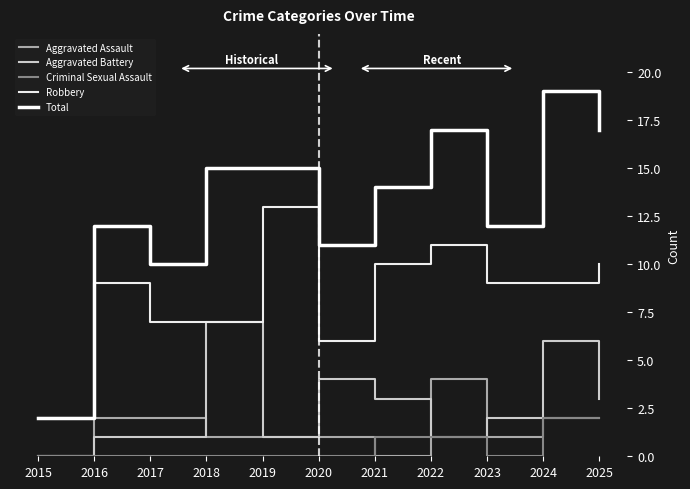

Which series has the largest total across all categories?

Total